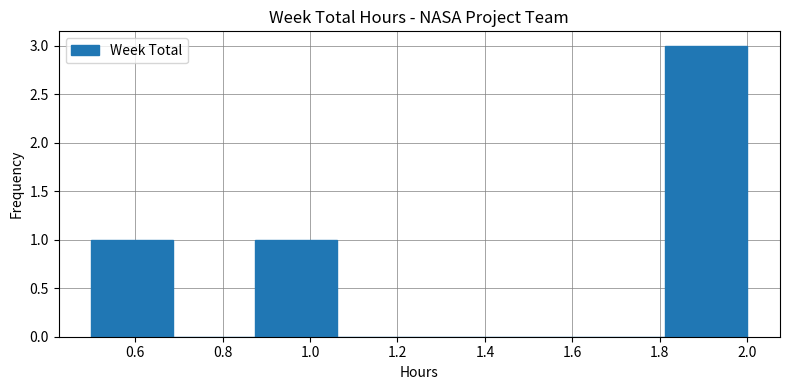

Reading left to right, transcribe this chart: for each bar, give the range it covers on the x-axis and its height. Neither the bar edges nor the heights are printed on the chart, so give them approximately, as read against the axes.

0.50 to 0.68: 1
0.68 to 0.88: 0
0.88 to 1.06: 1
1.06 to 1.26: 0
1.26 to 1.44: 0
1.44 to 1.62: 0
1.62 to 1.82: 0
1.82 to 2.00: 3